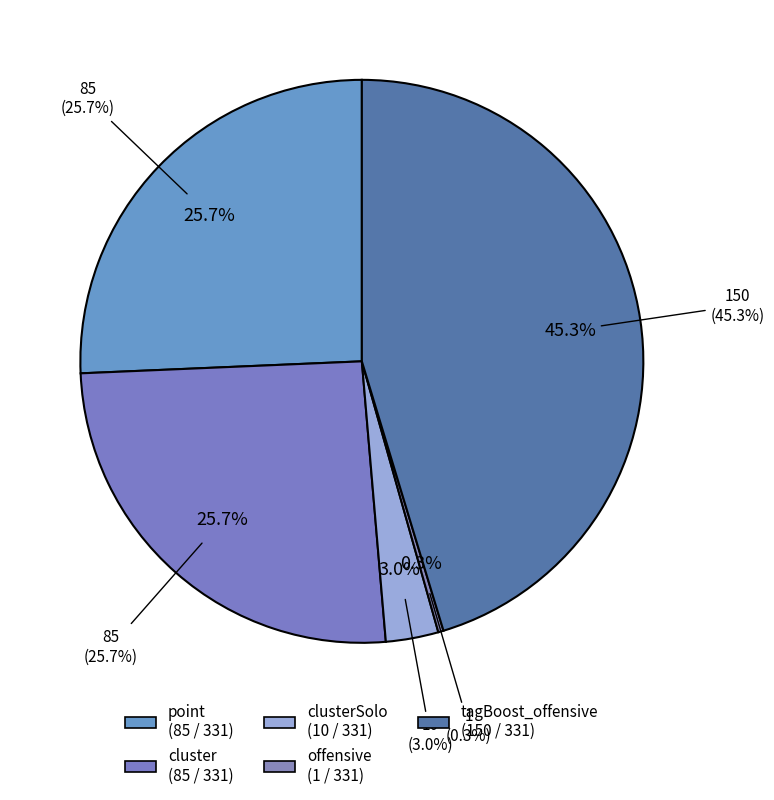

What is the total percentage of clusterSolo and offensive?

3.3%